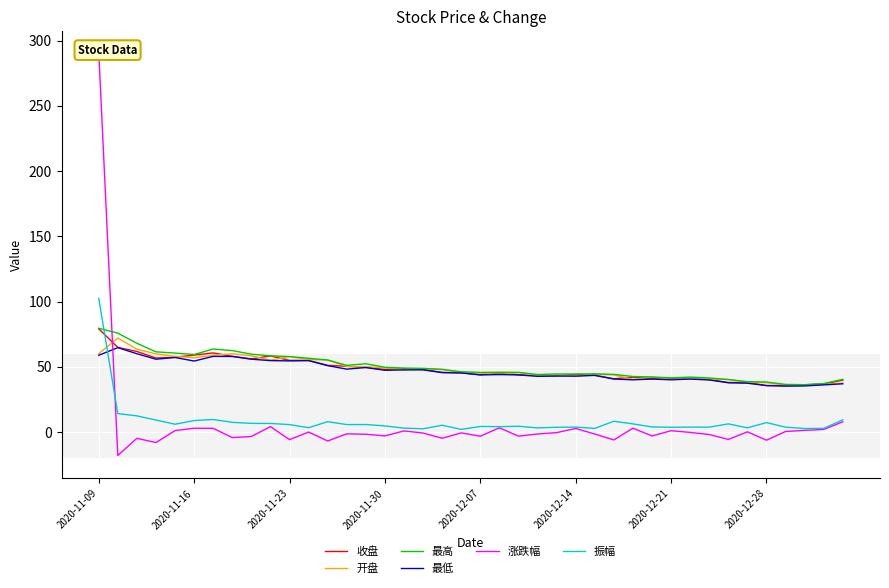

True or false: 最低 has a value of 80.8 at 2020-11-23.

False